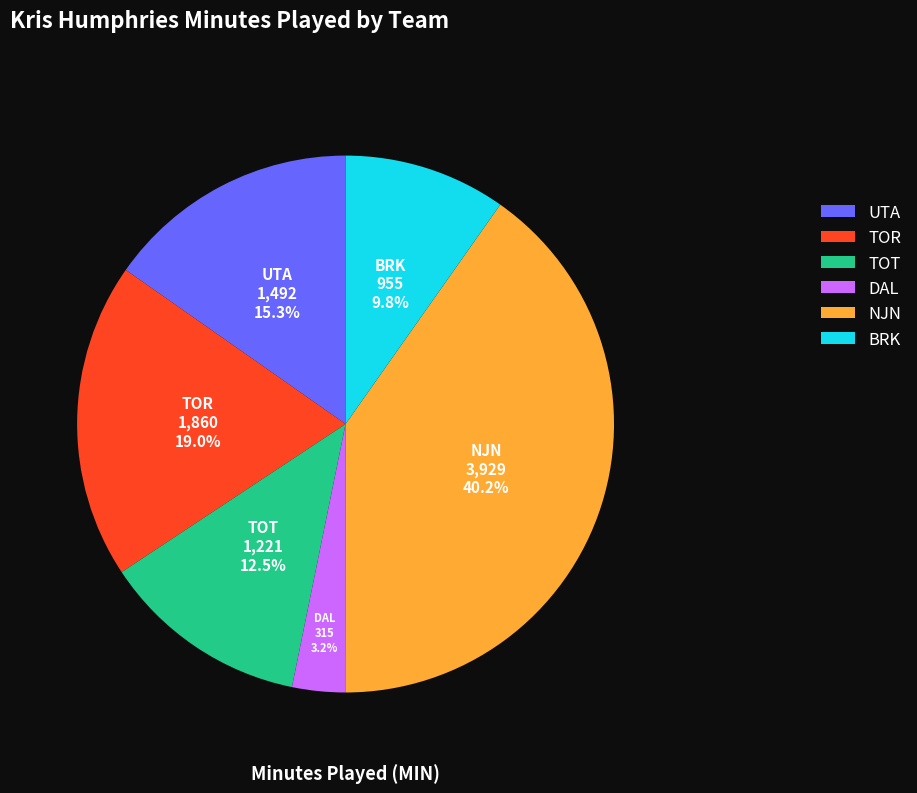

The BRK slice represents 24% of the pie. True or false?

False